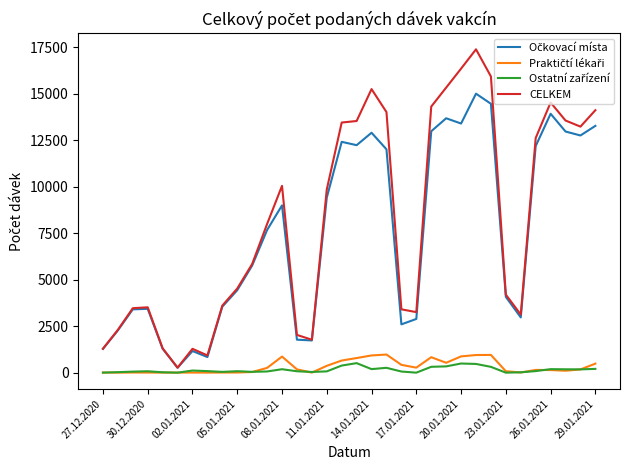

Which series has the widest spread of values?

CELKEM